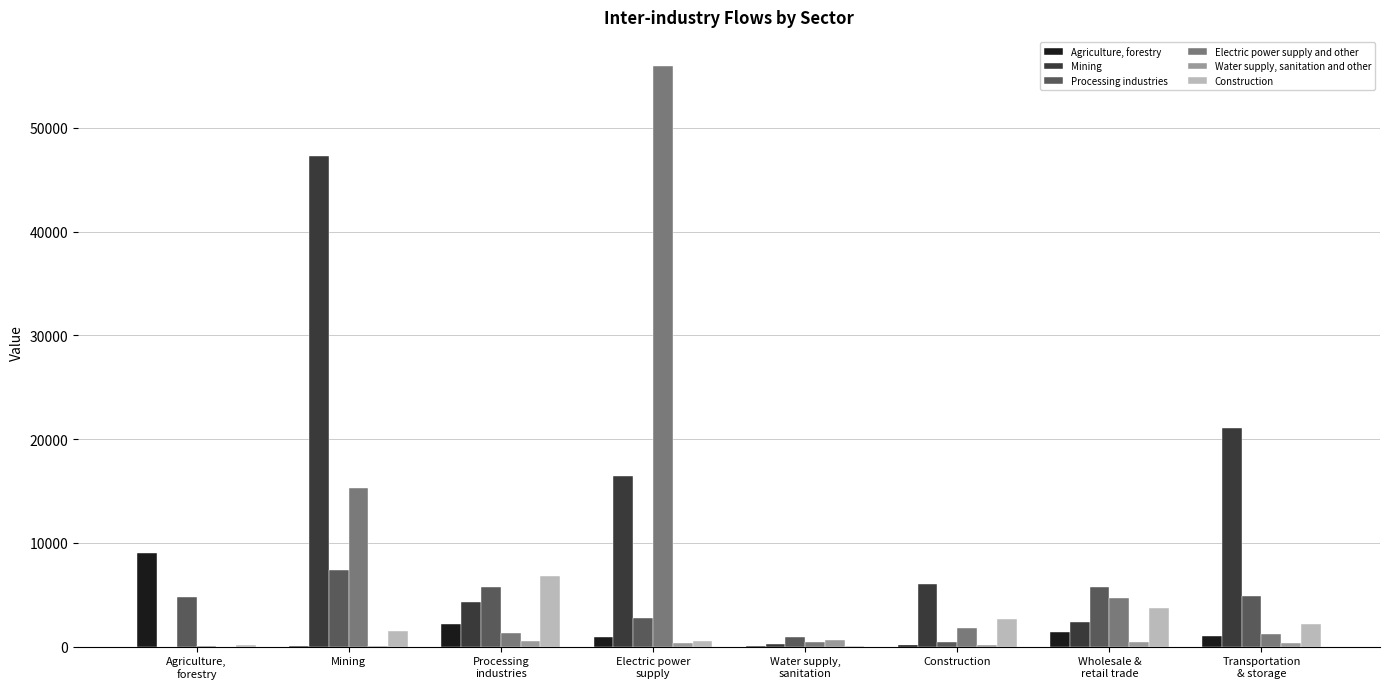

Which series has the largest total across all categories?

Mining